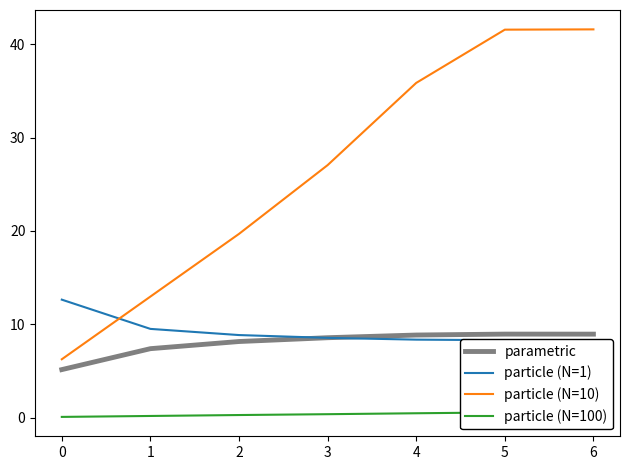

What is the sum of all parametric values?

56.1